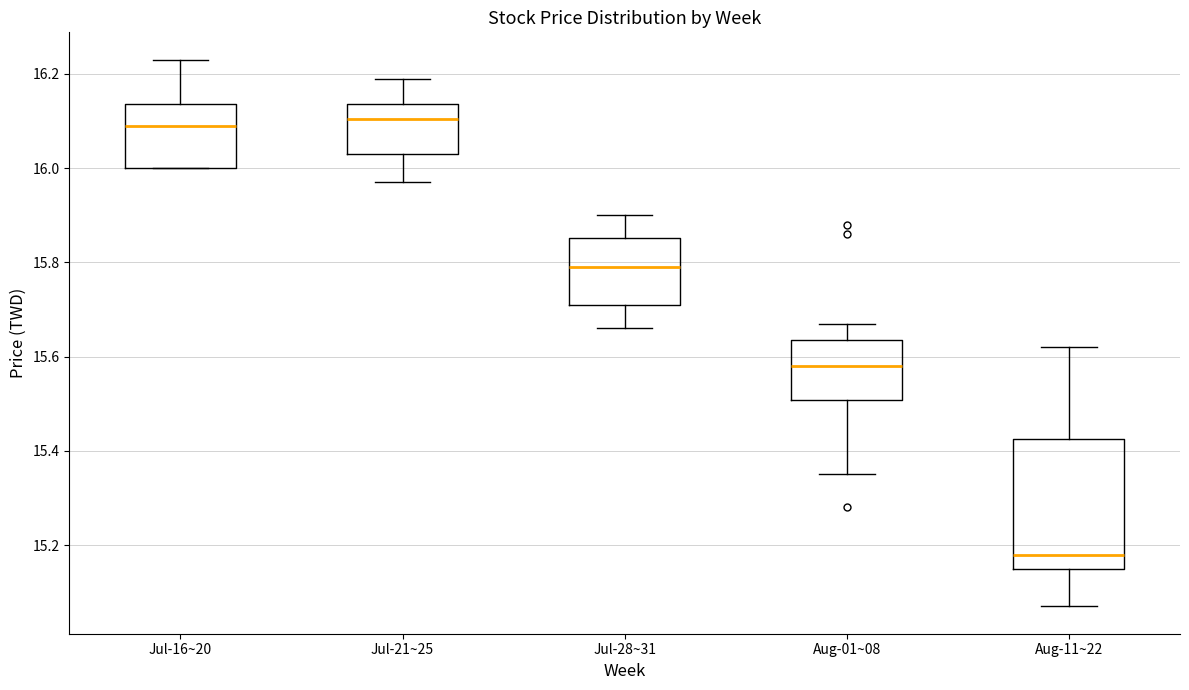

Where does the lower whisker of the box for Aug-01~08 end on the y-axis? The values are not printed on the chart, so give them approximately, as read against the axis.

15.36